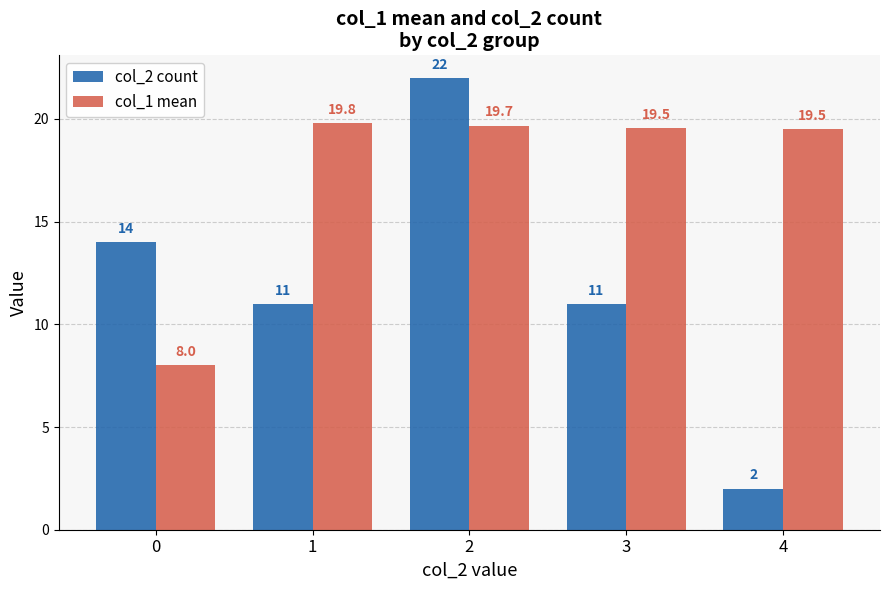

What is the approximate value of col_1 mean at 3?

19.5